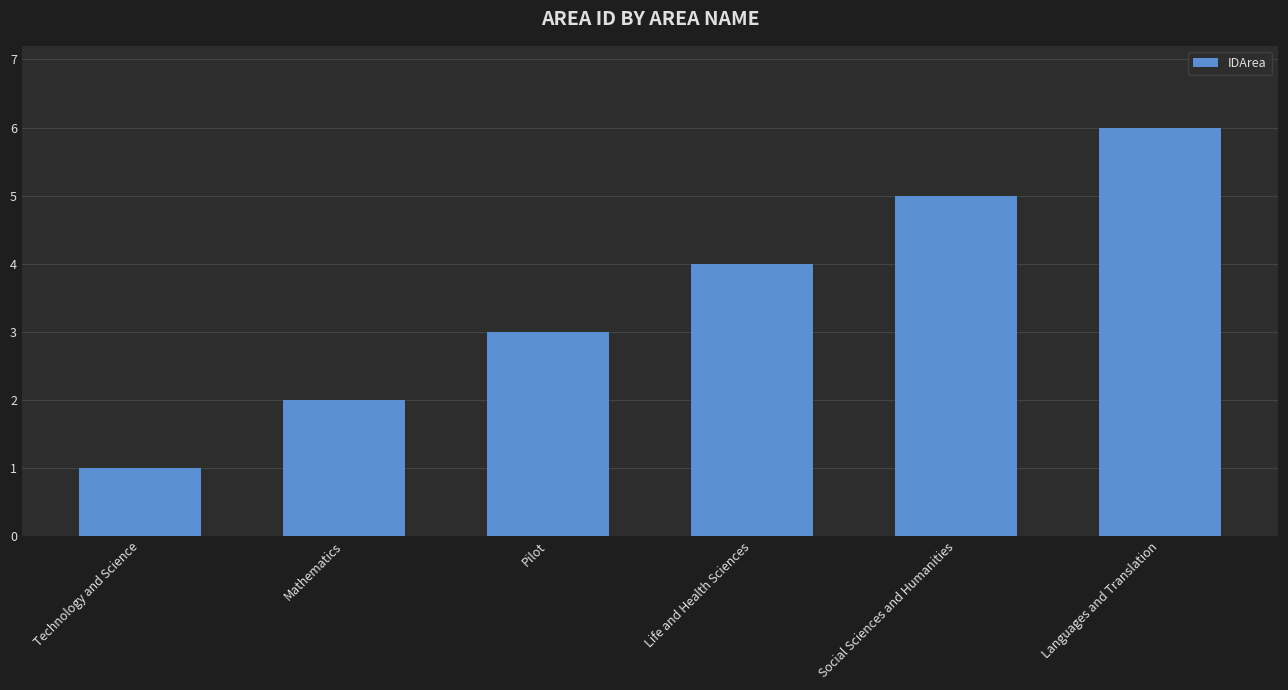

The value at Social Sciences and Humanities is 5. True or false?

True